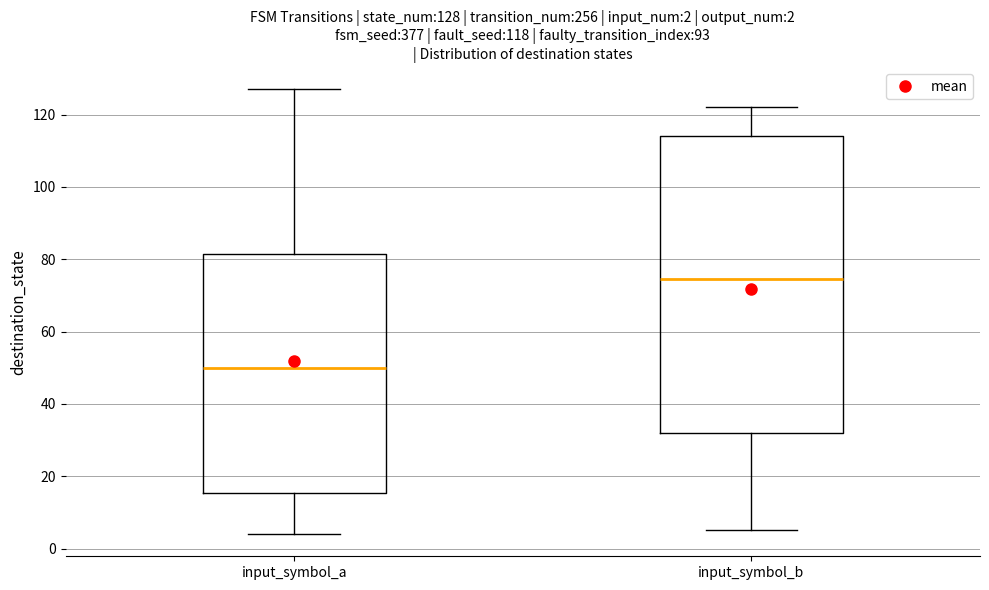

Comparing the boxes themselves (not the whiskers), which one is the tallest?

input_symbol_b